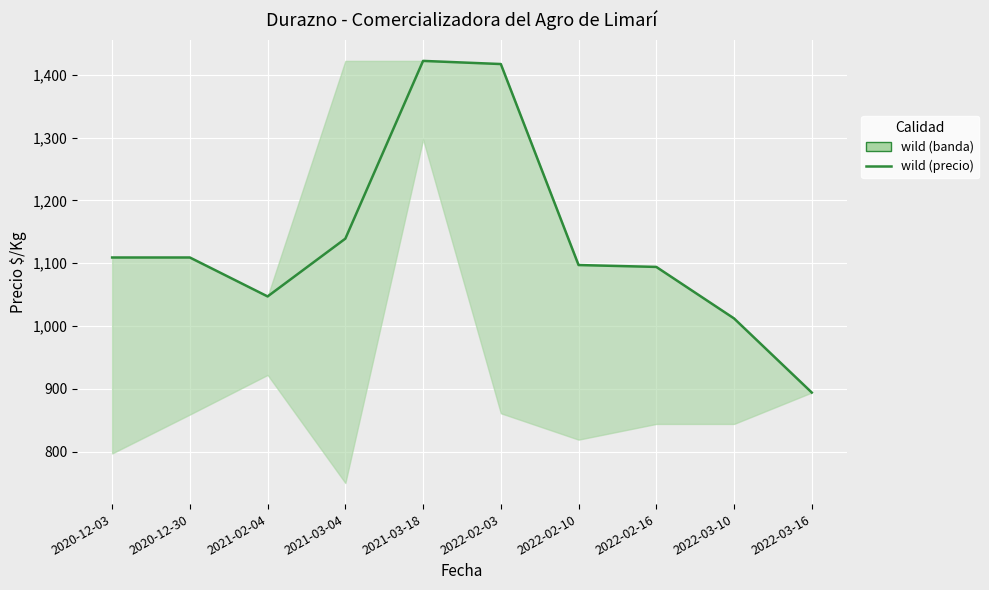

Does the chart display data point markers on the line(s)?

No